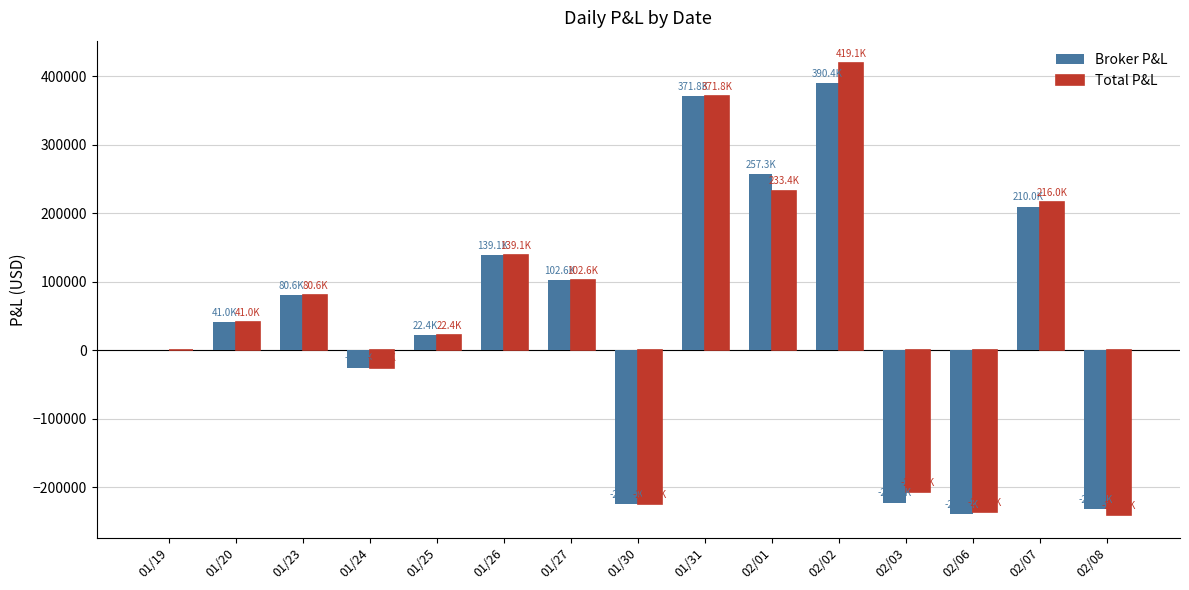

At which category is the sum across all series the highest?

02/02